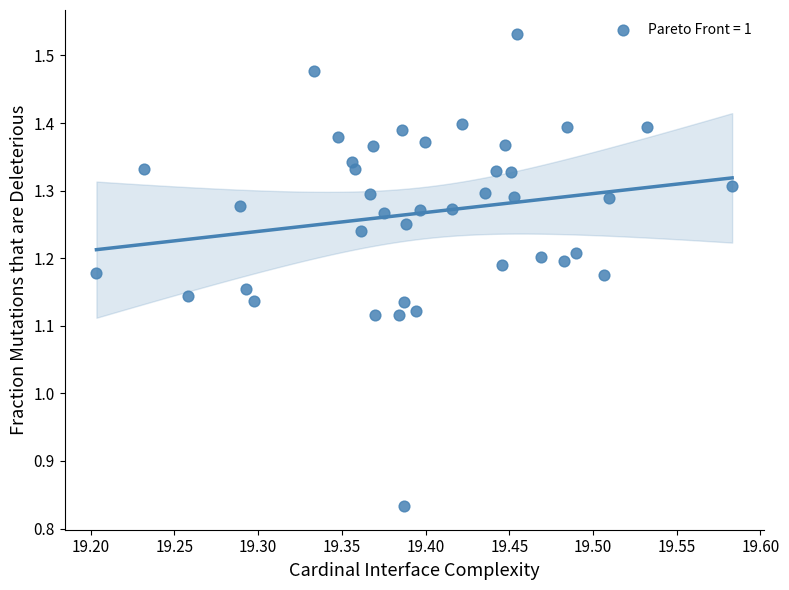

What is the range of Y values (max minus min)?

0.7